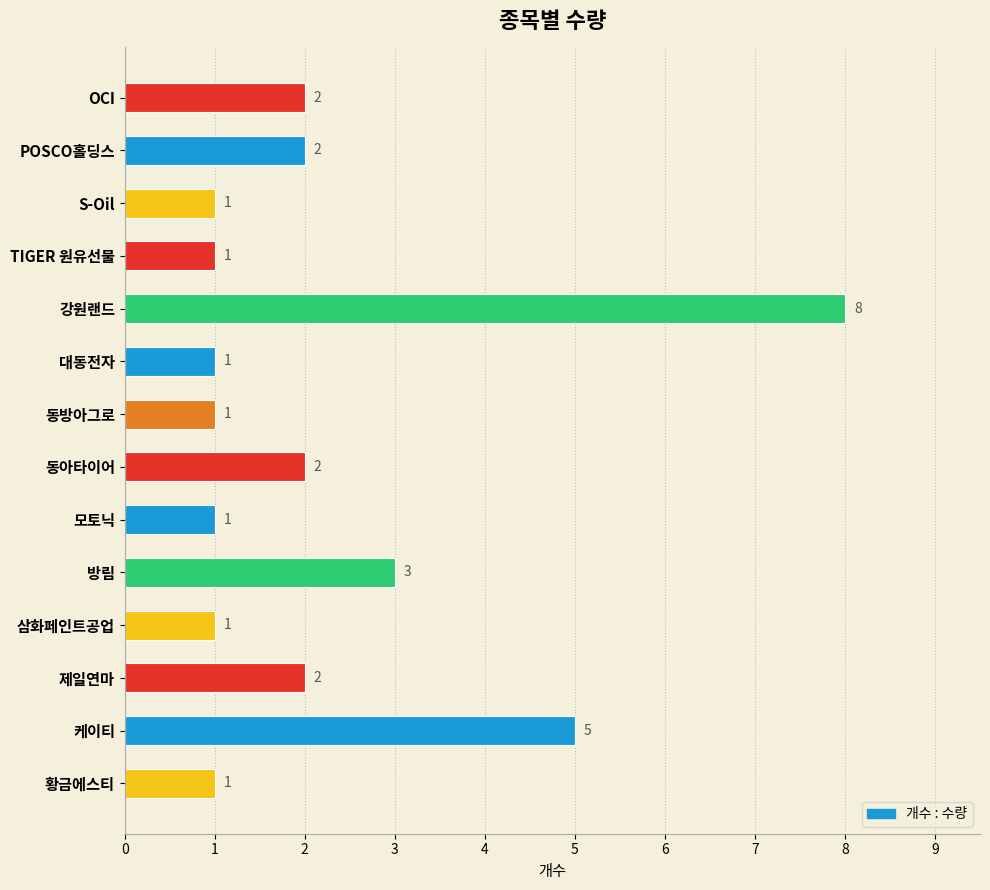

Approximately how many times larger is the value at 황금에스티 compared to 모토닉?

1.0